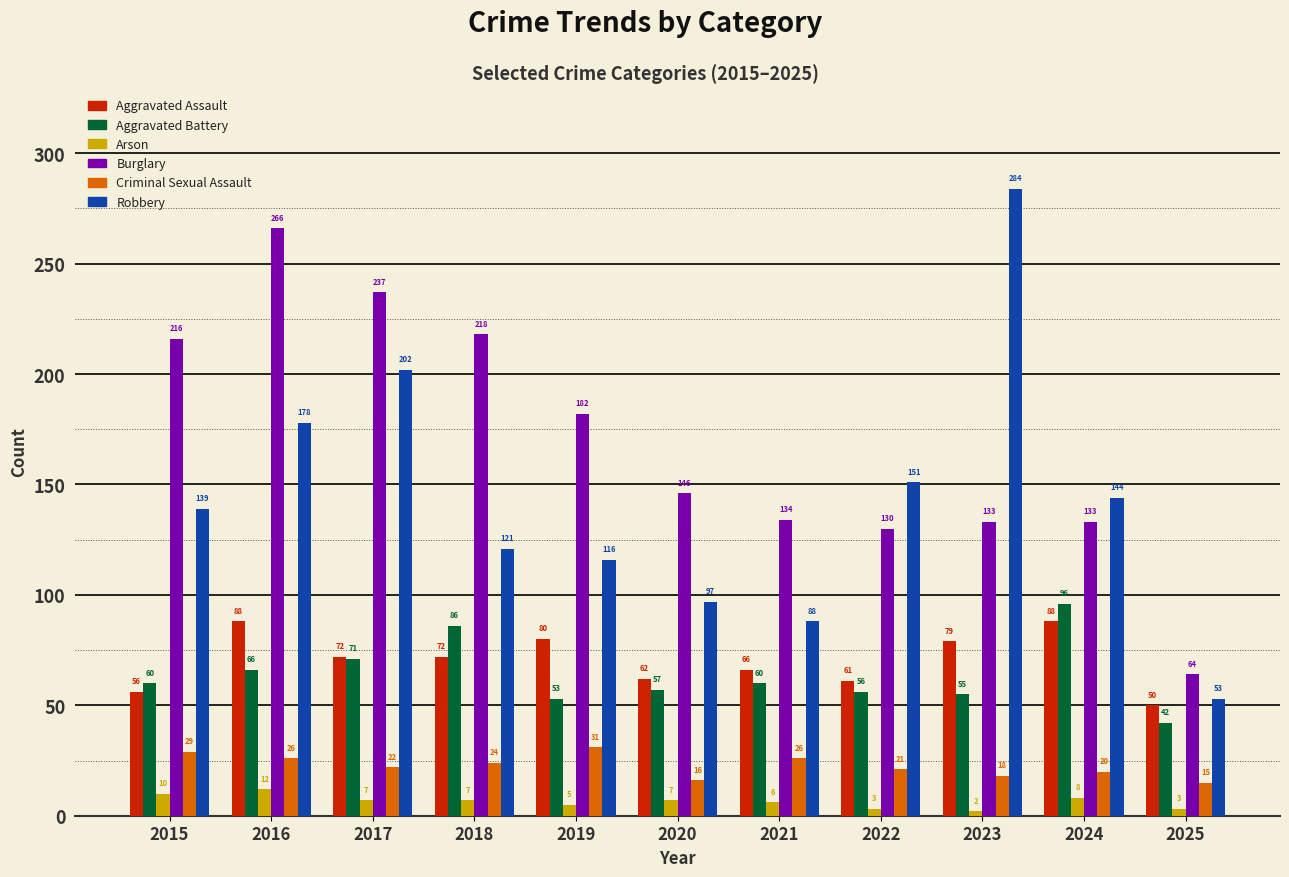

Count the number of data series in this chart.

6